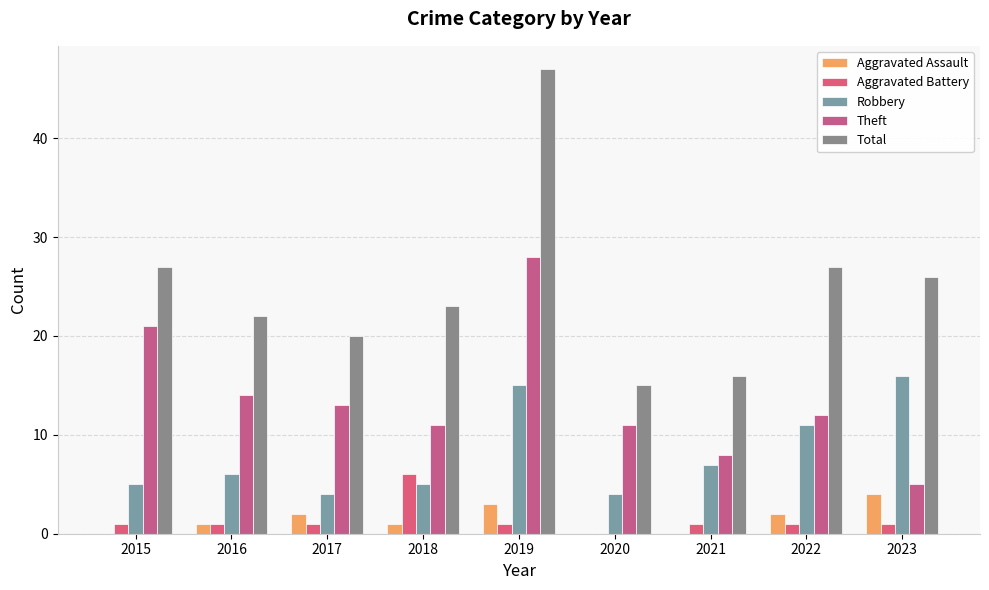

Reading right to left, list all the values displayed in this chart.

Aggravated Assault: 4	2	0	0	3	1	2	1	0
Aggravated Battery: 1	1	1	0	1	6	1	1	1
Robbery: 16	11	7	4	15	5	4	6	5
Theft: 5	12	8	11	28	11	13	14	21
Total: 26	27	16	15	47	23	20	22	27